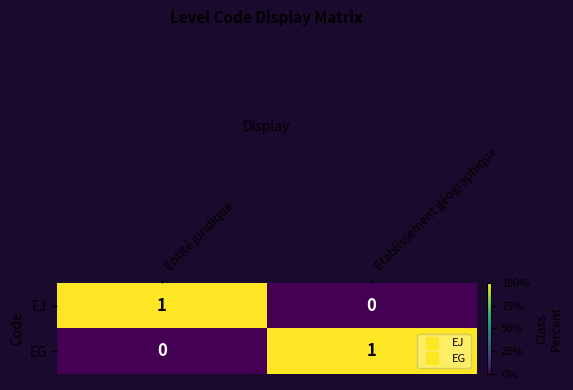

True or false: EG has a value of 1 at Etablissement géographique.

True